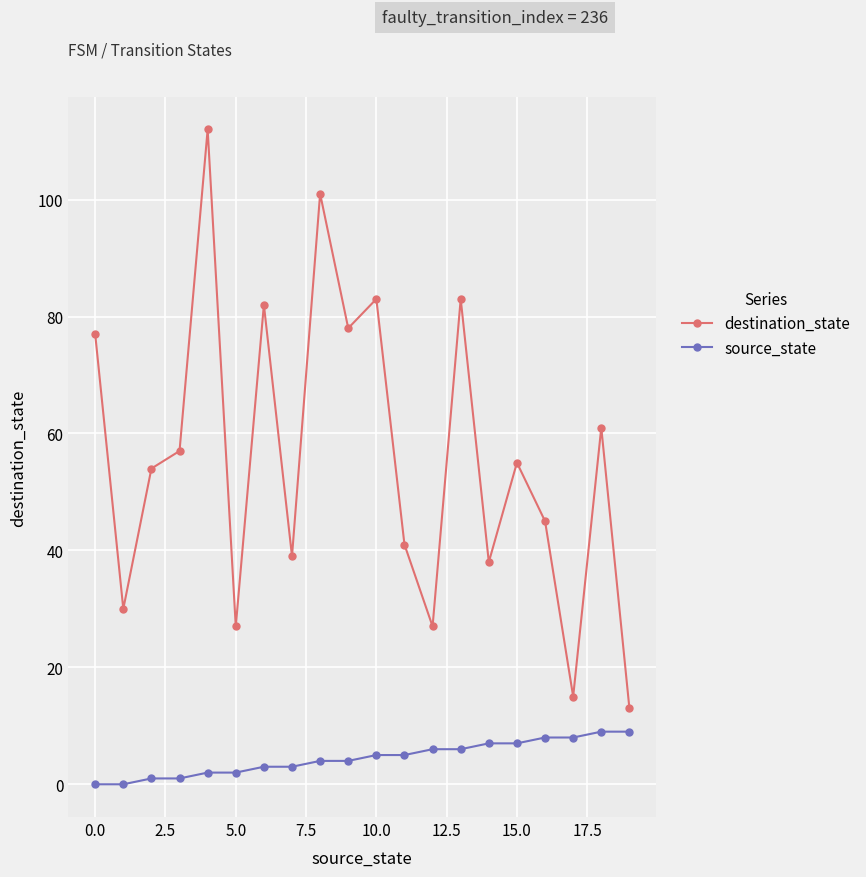

Which series has the widest spread of values?

destination_state